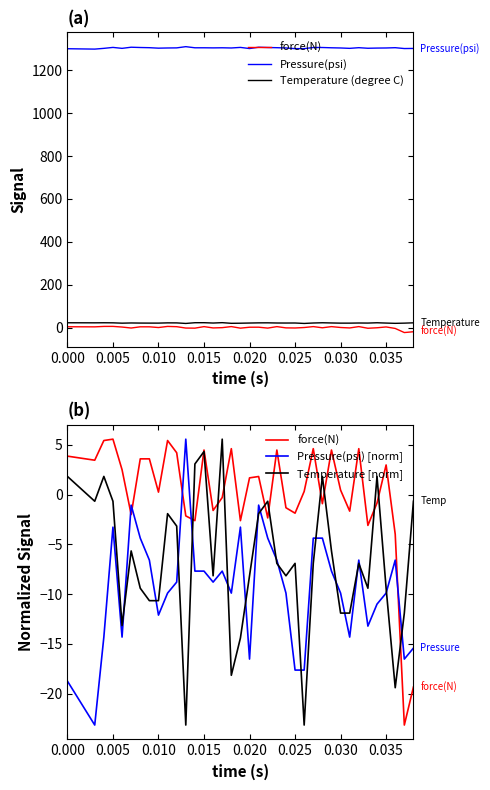

True or false: Pressure(psi) has more than 1 interior local peaks.

True